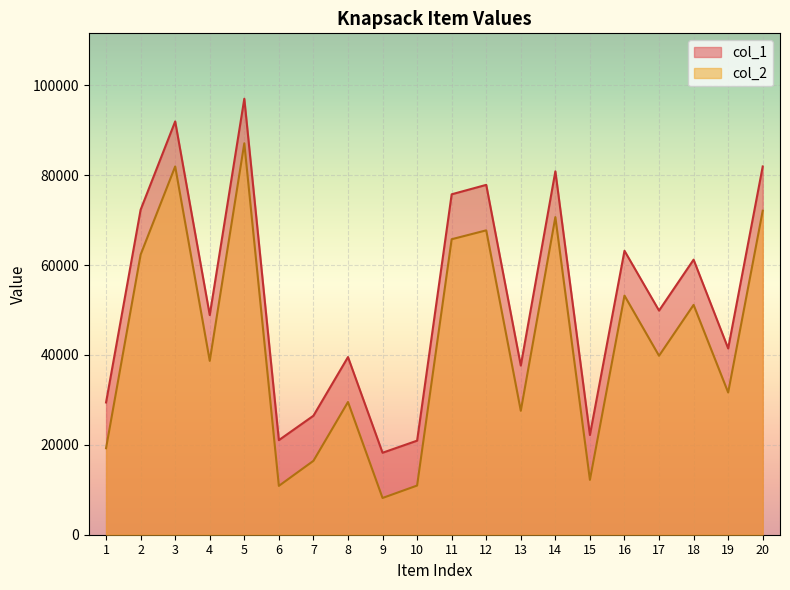

What are all the series names shown in the legend?

col_1, col_2